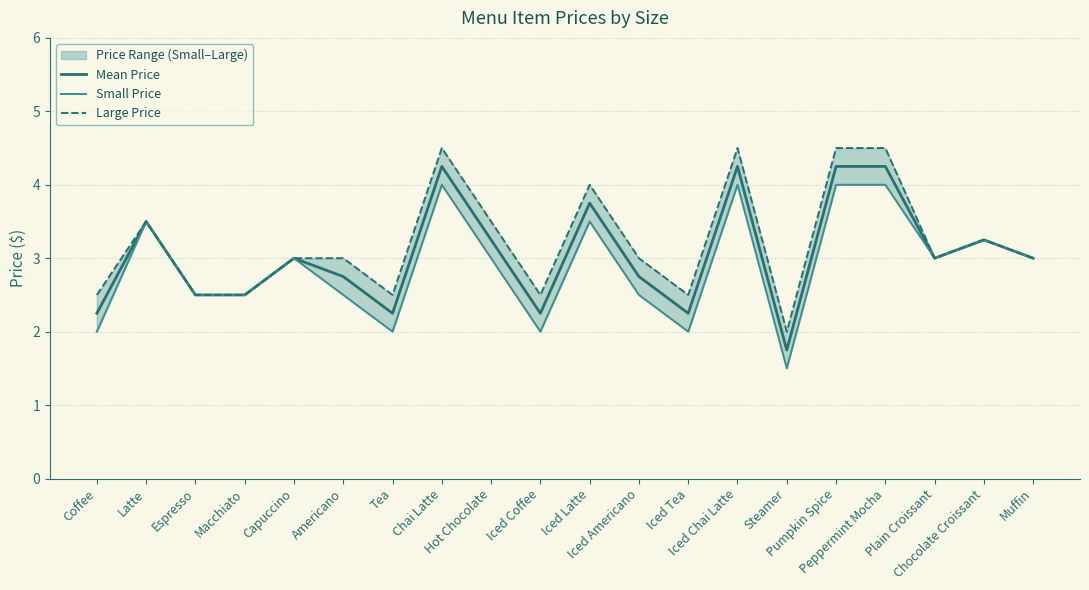

At which label does Large Price reach its minimum?

Steamer